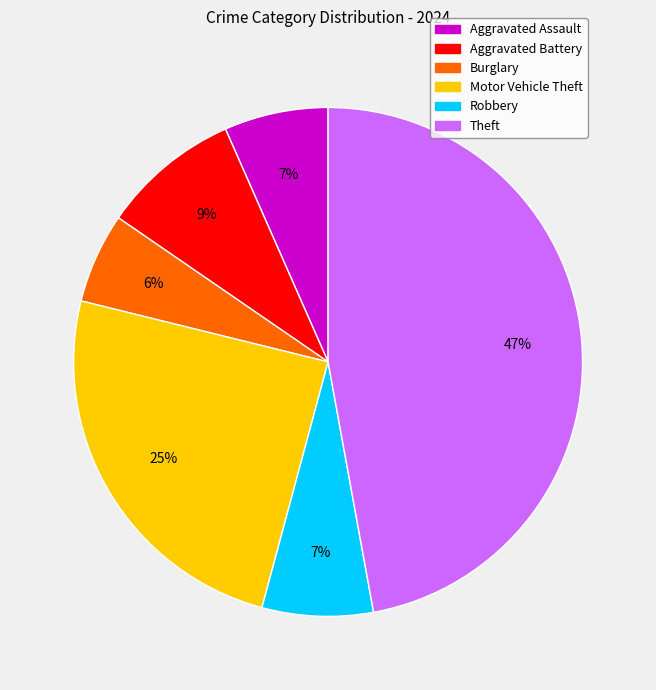

Which slice is the largest?

Theft